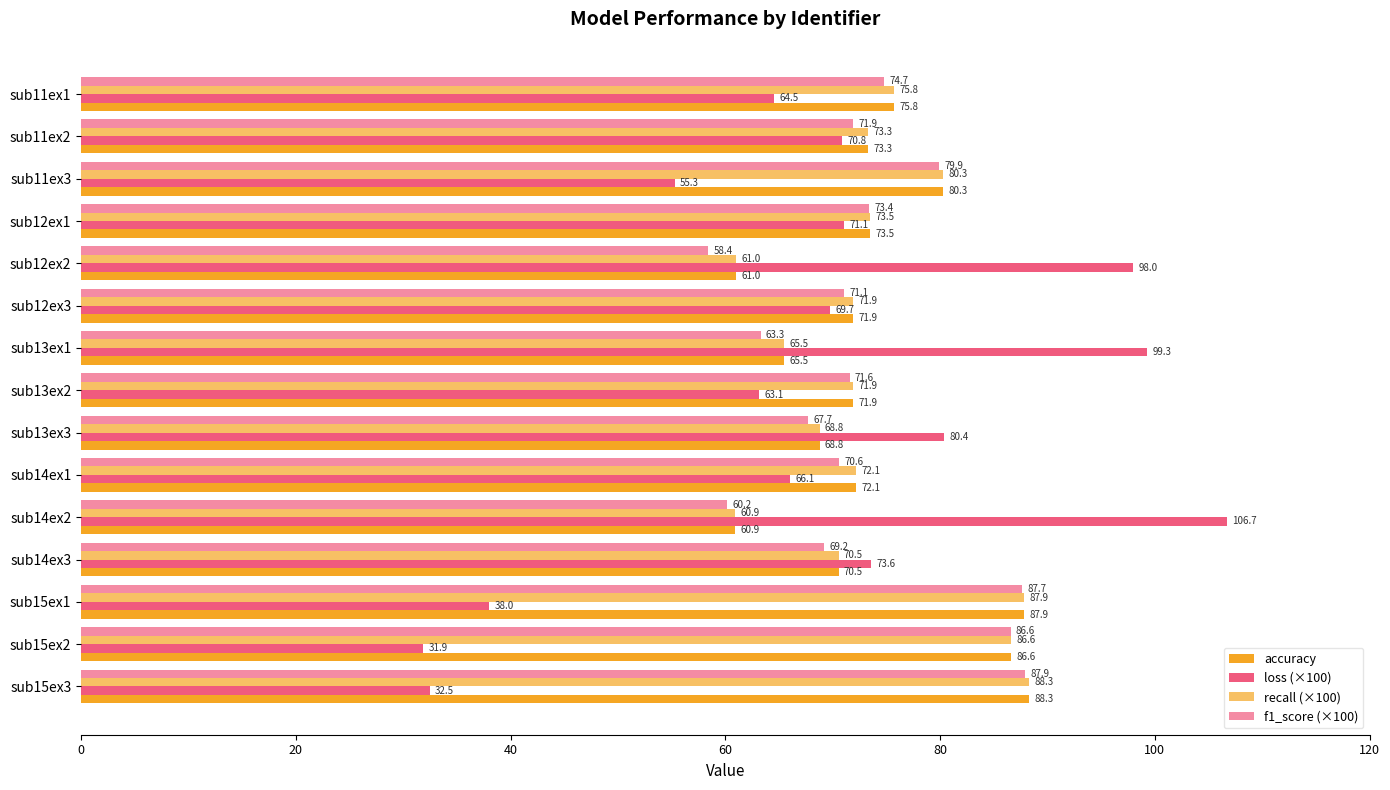

How many data points in loss (×100) are above 69?

8